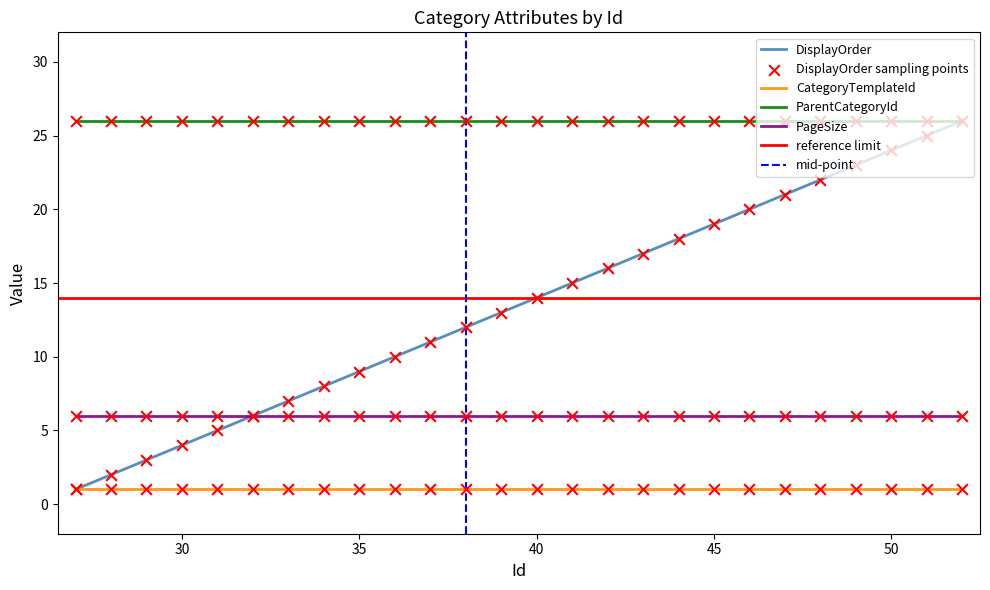

Is the value of PageSize at 31 greater than the value of DisplayOrder at 46?

No